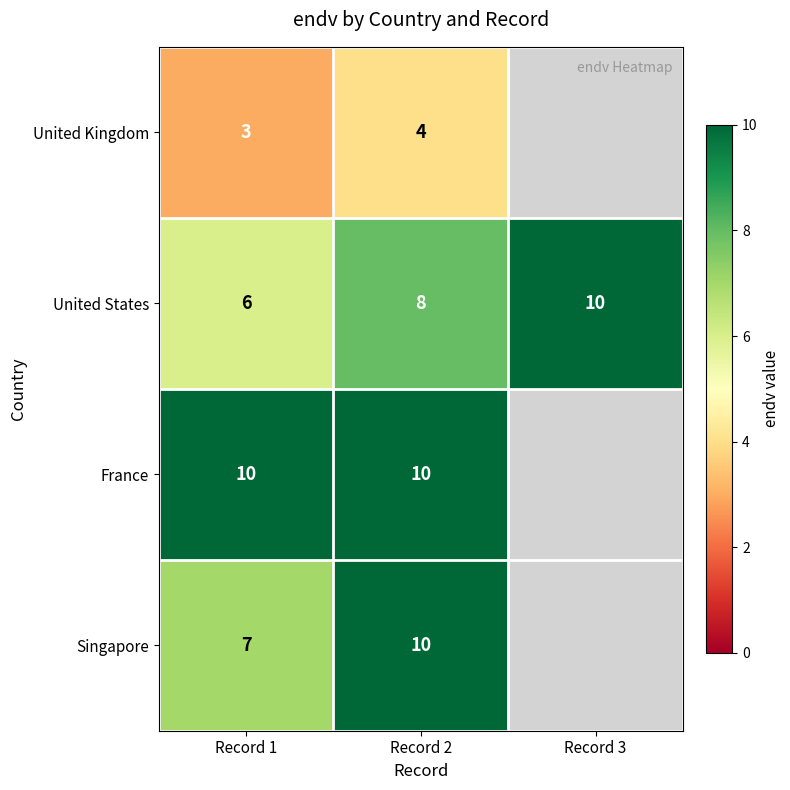

What is the difference between the maximum and minimum values in the United States series?

4